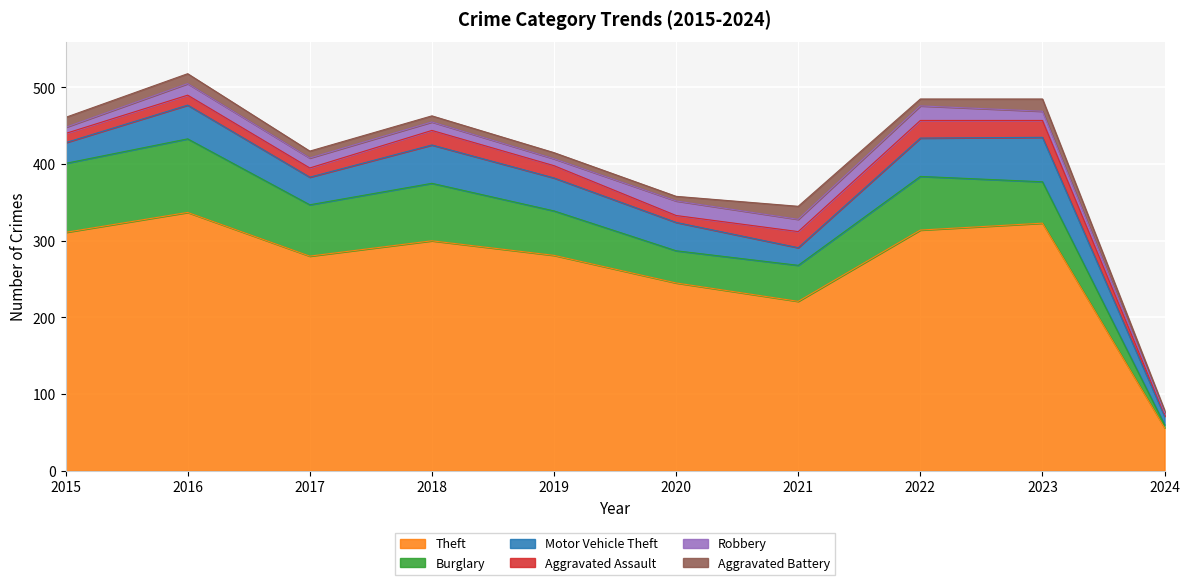

How many lines are shown in the chart?

6